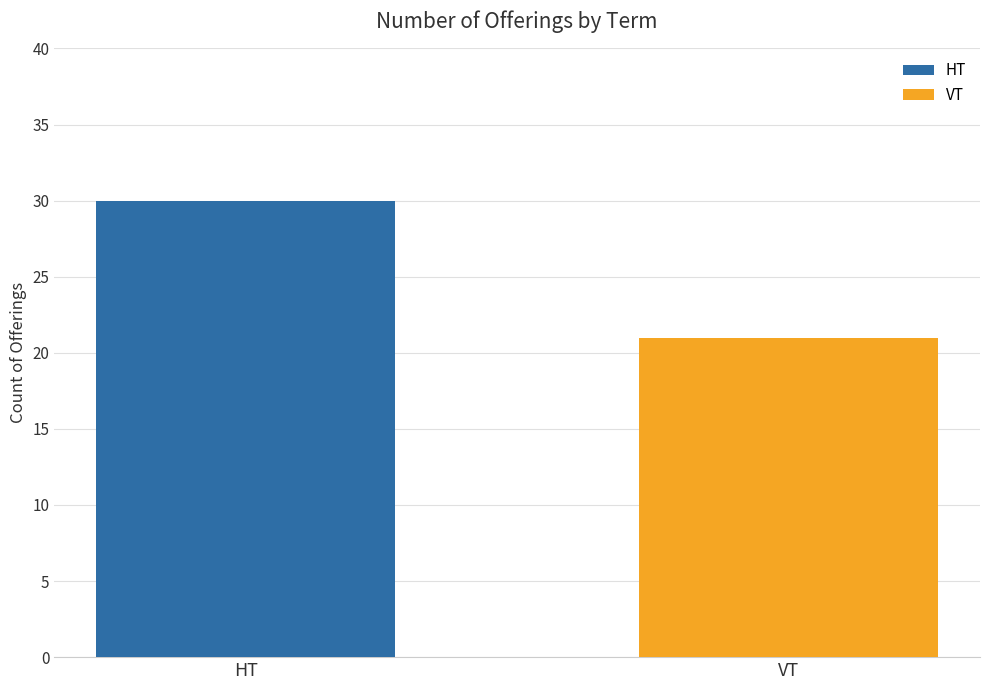

How many categories are shown in the chart?

1